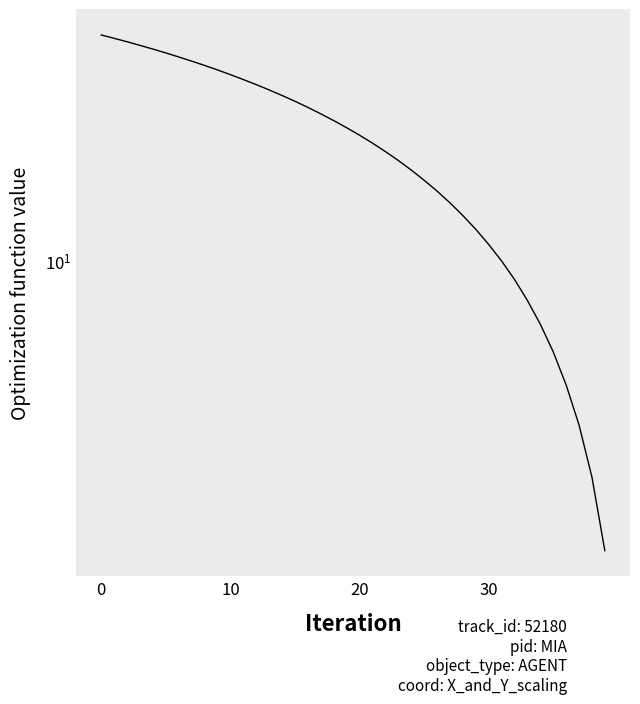

At which label is the value closest to 18?

22